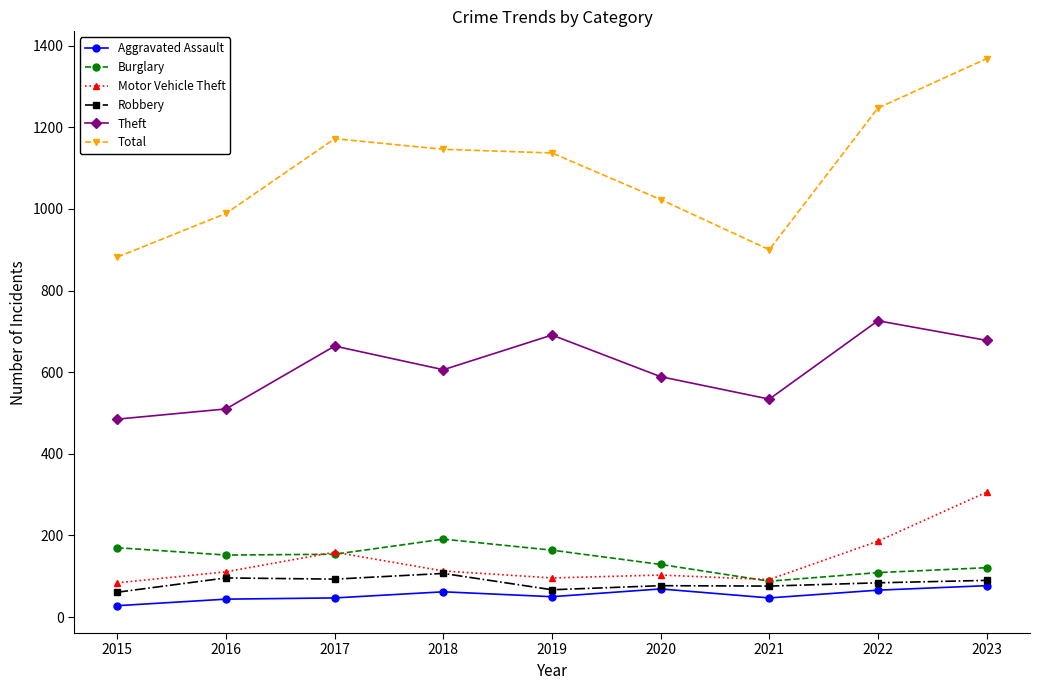

Which label corresponds to the smallest value in the chart?

2015